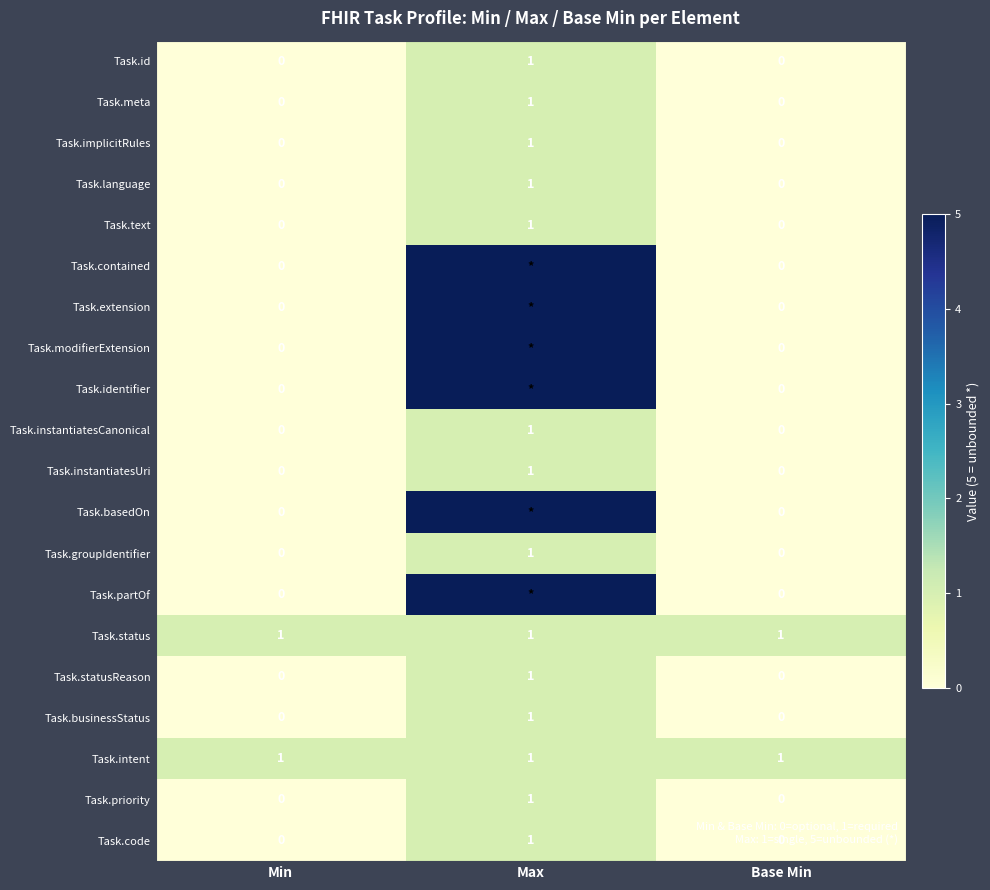

Is the value of Task.instantiatesCanonical at Base Min greater than the value of Task.id at Max?

No